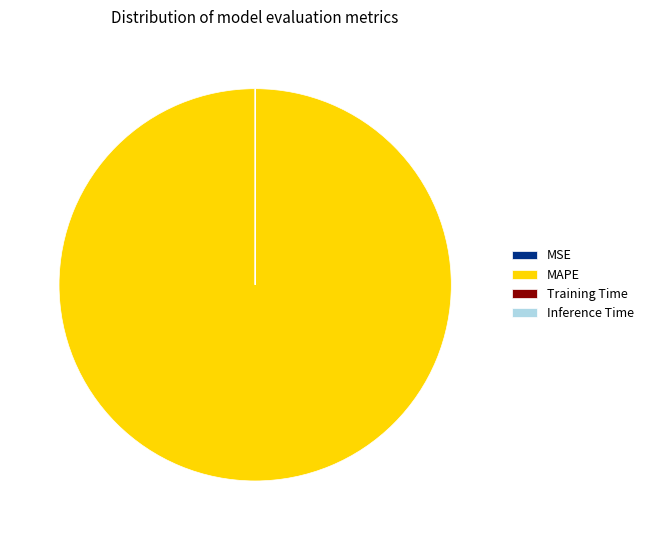

Is it true that MAPE is 100% of the pie?

True